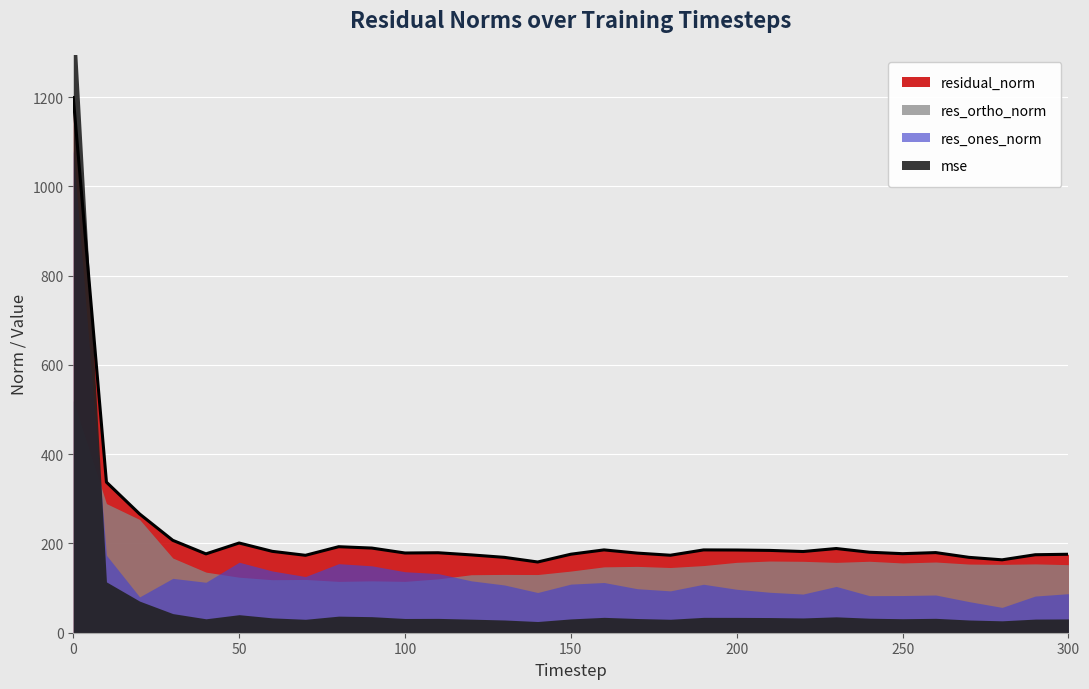

Rank the series at 260 from lowest to highest value.

mse, res_ones_norm, res_ortho_norm, residual_norm